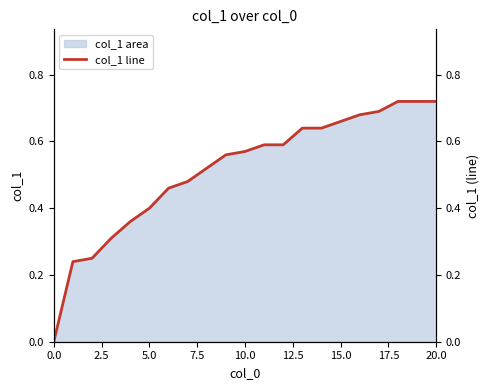

Is it true that col_1 area equals 1.0 at 20.0?

False